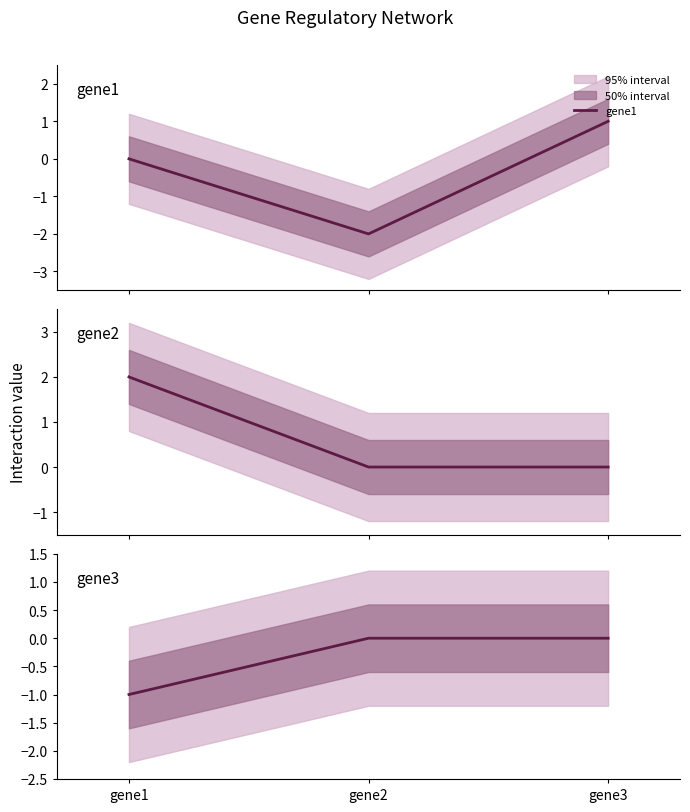

Which label corresponds to the smallest value in the chart?

gene2